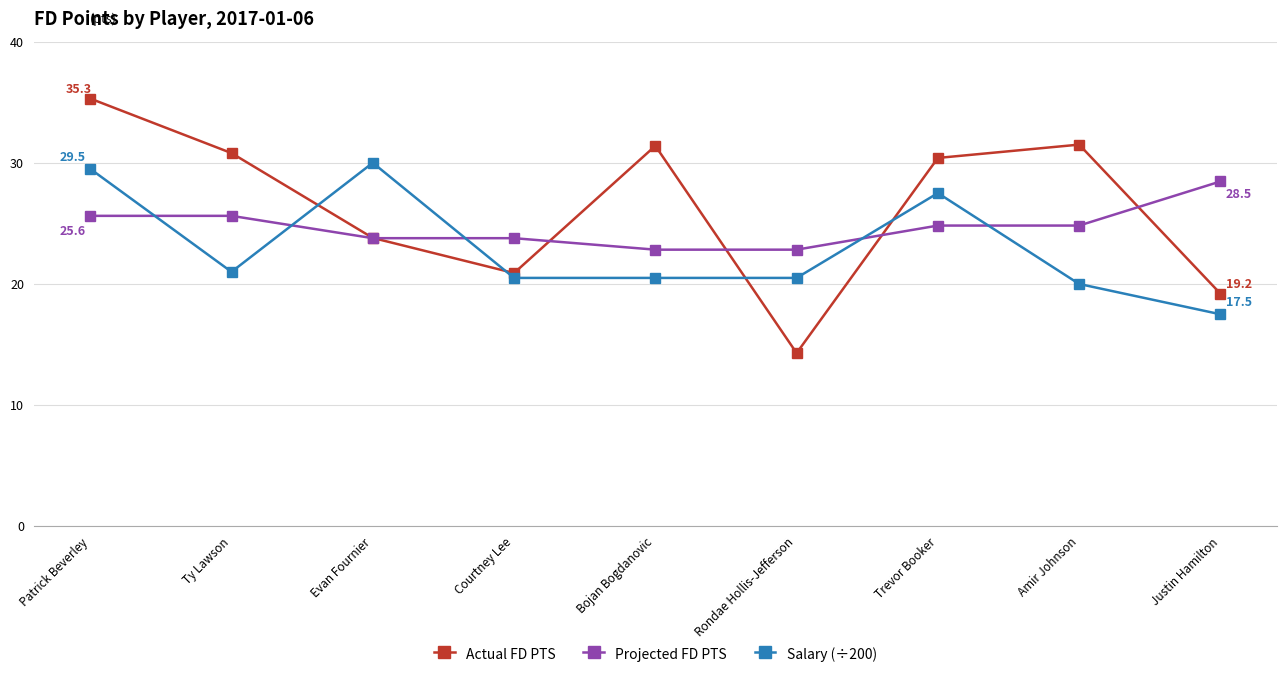

What value does the Salary (÷200) series have at Patrick Beverley?

29.5